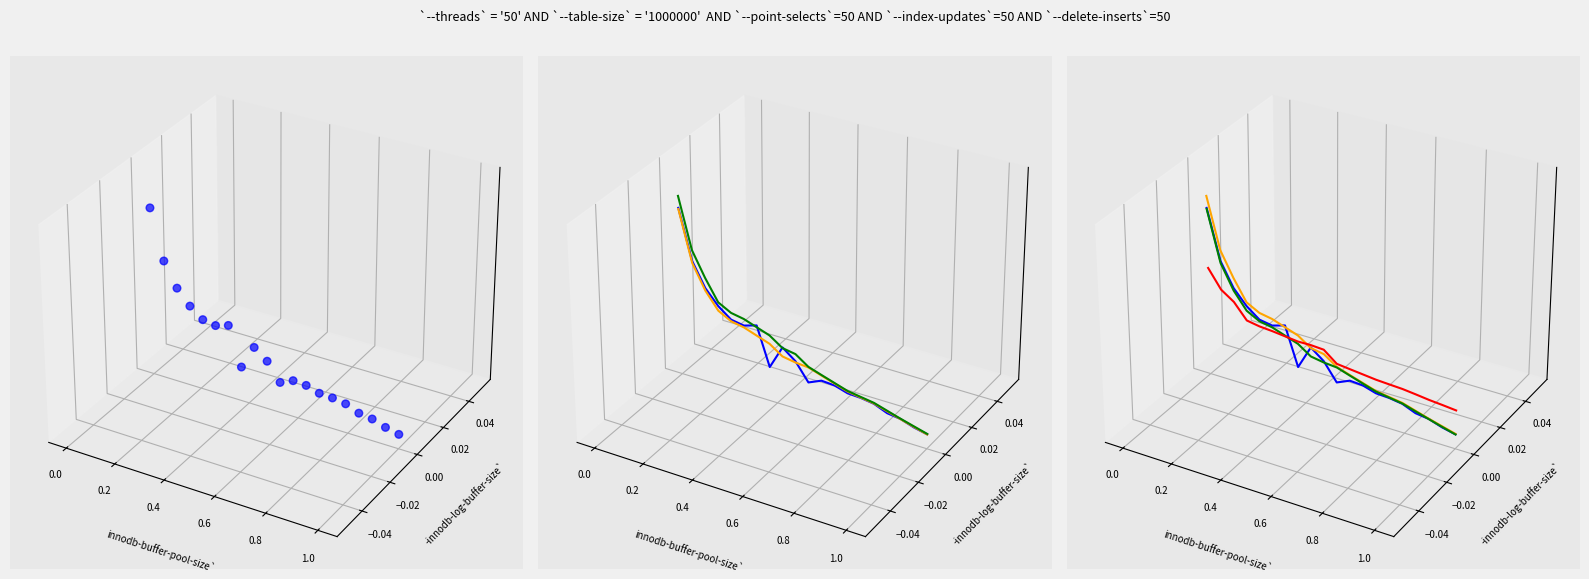

At how many categories does at least one series exceed 0?

4